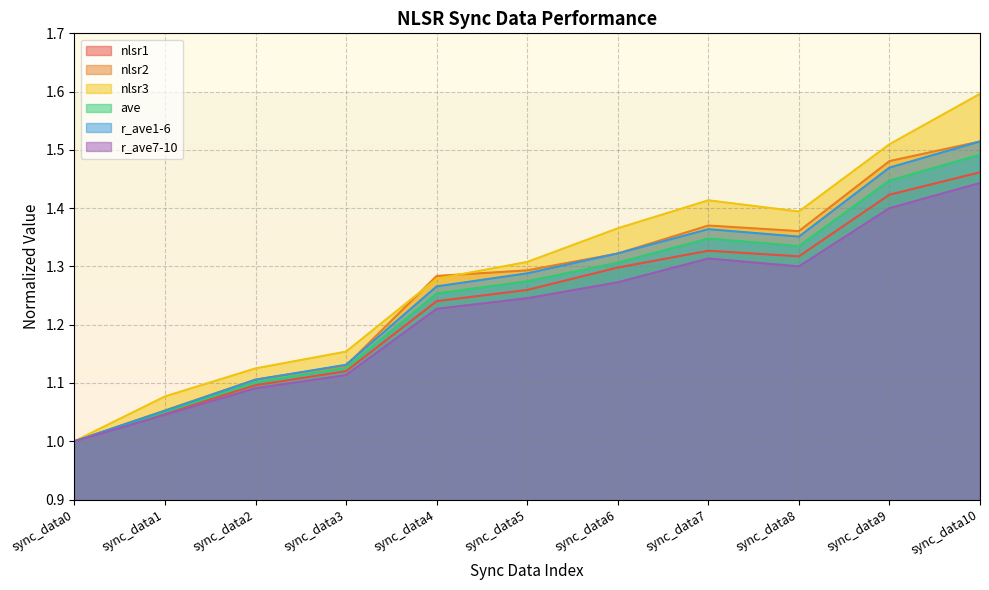

What is the sum of the ave values at sync_data0 and sync_data1?

2.1